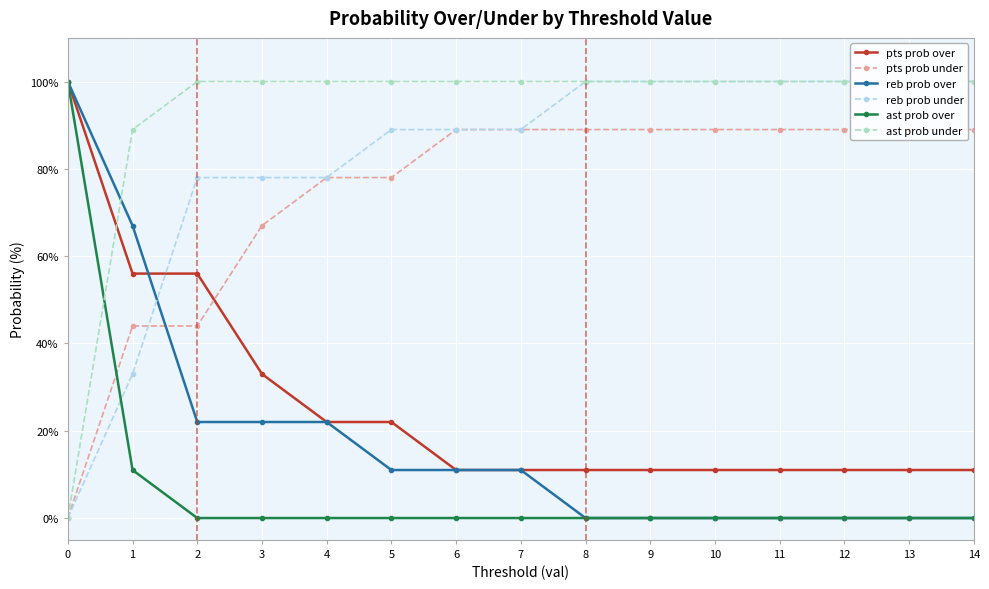

True or false: ast prob over and reb prob over cross at least once.

False